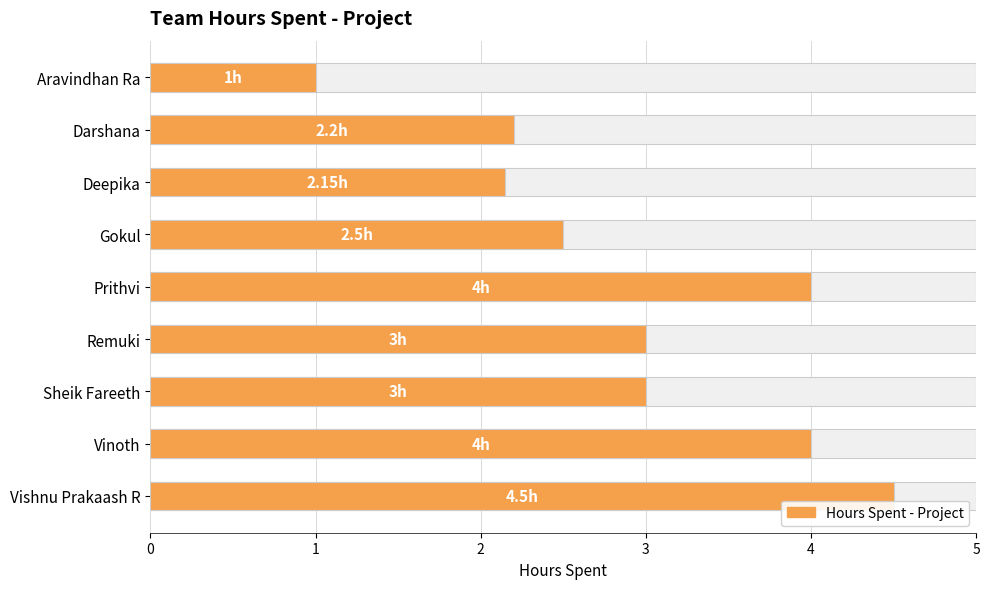

How many bars are there in total?

9